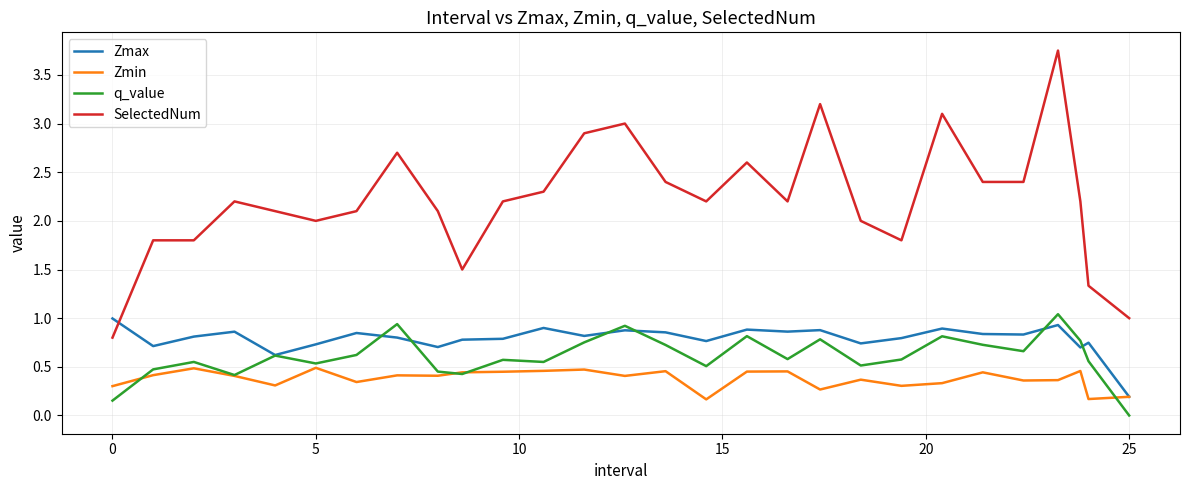

What are all the series names shown in the legend?

Zmax, Zmin, q_value, SelectedNum